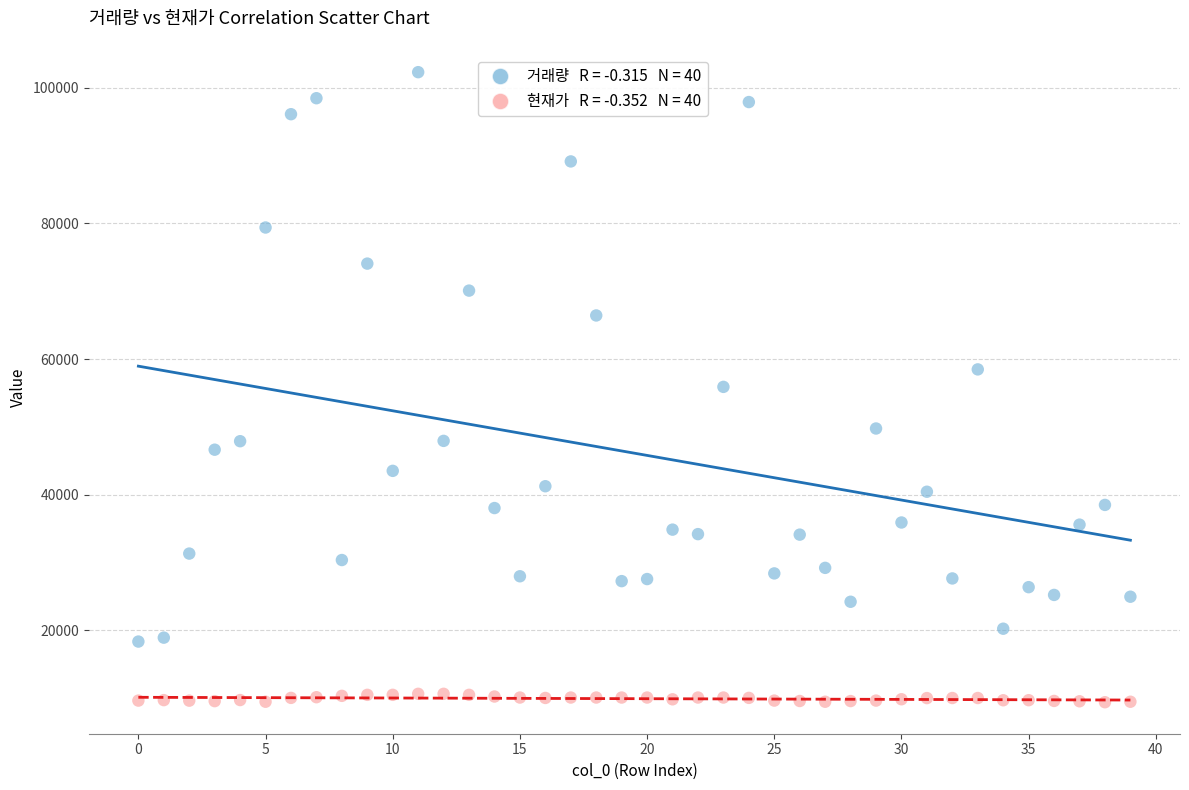

Across all data points, what is the range of Y values (max minus min)?

92968